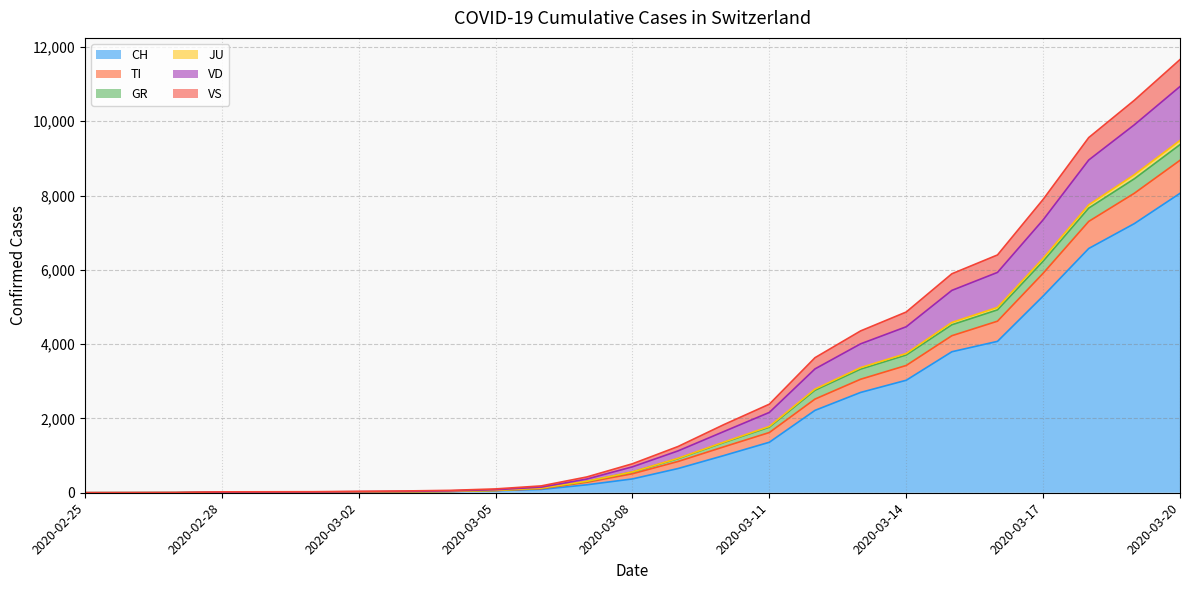

What is the highest value of the CH series?

8060